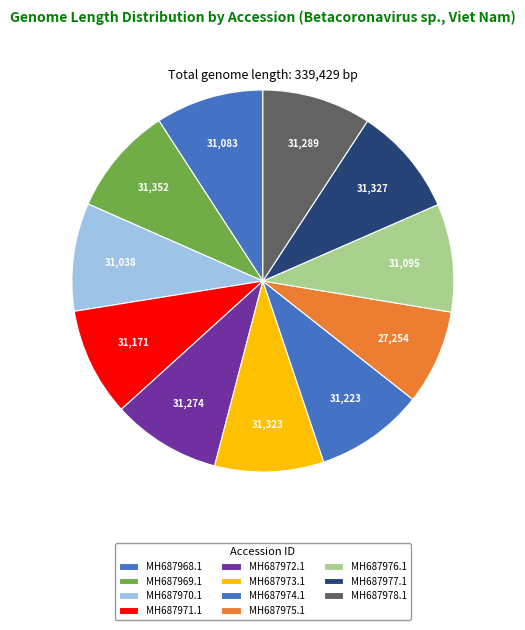

Which slice is the smallest?

MH687975.1